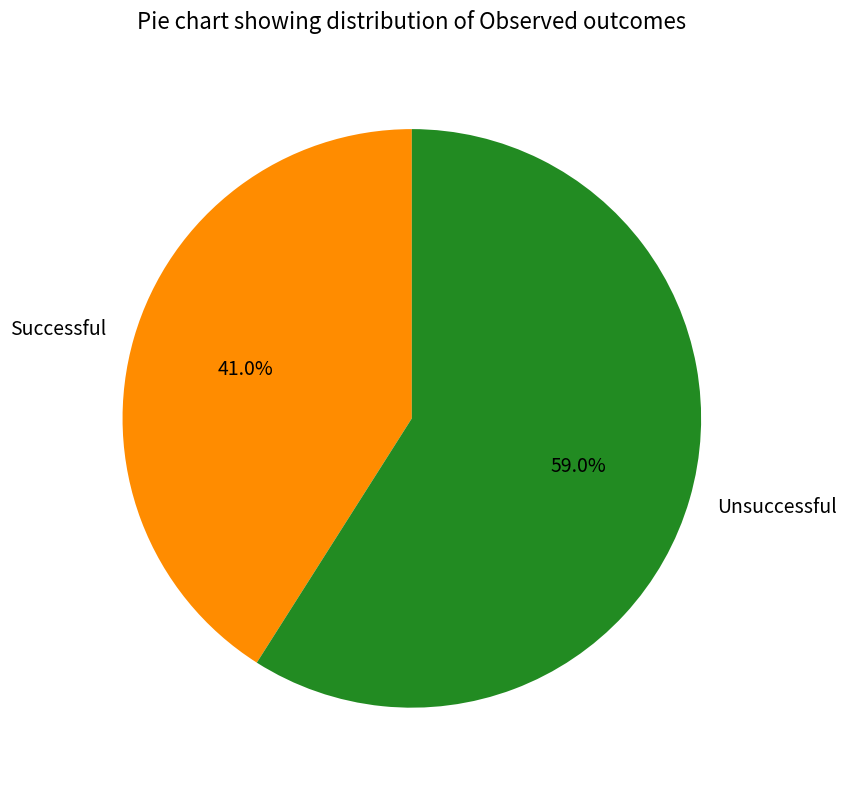

Rank the categories by value from lowest to highest.

Successful, Unsuccessful